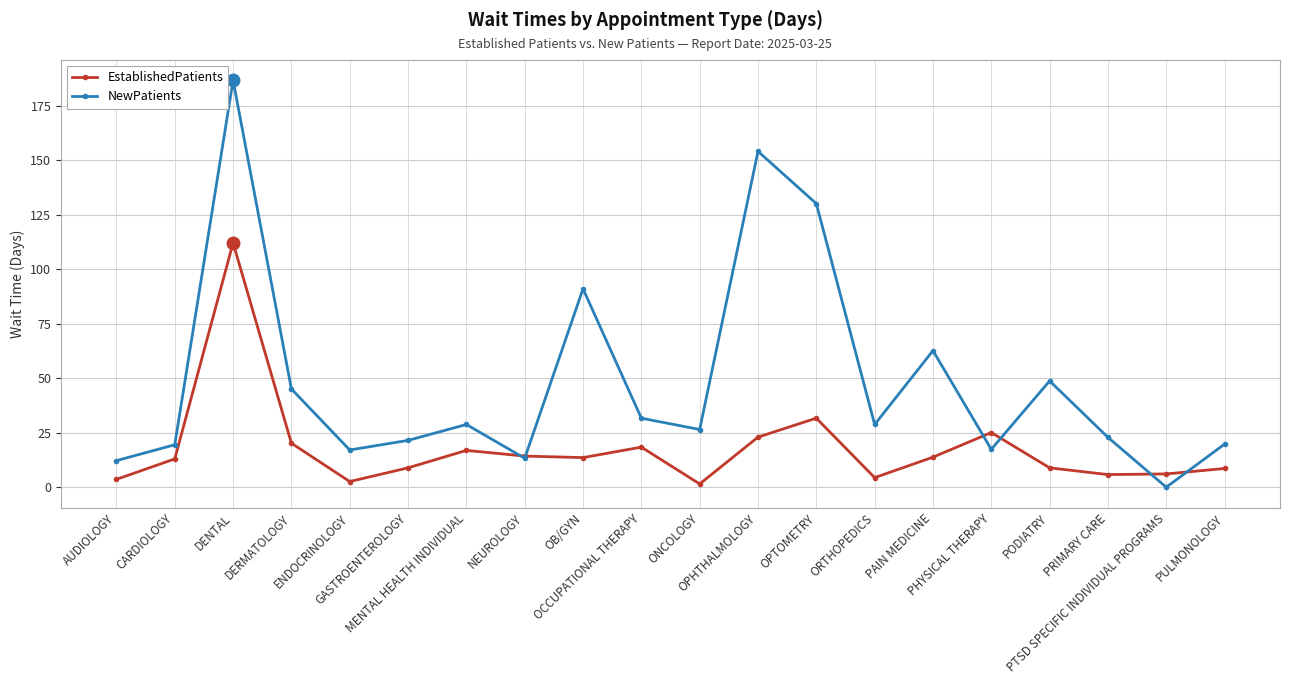

What is the label of the 3rd point from the left?

DENTAL